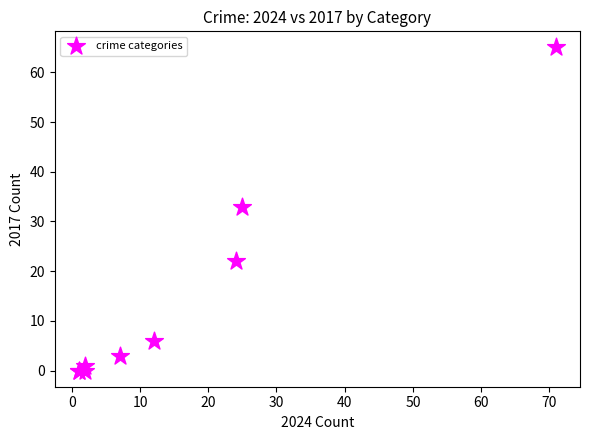

What Y value in the scatter plot is closest to 32?

33